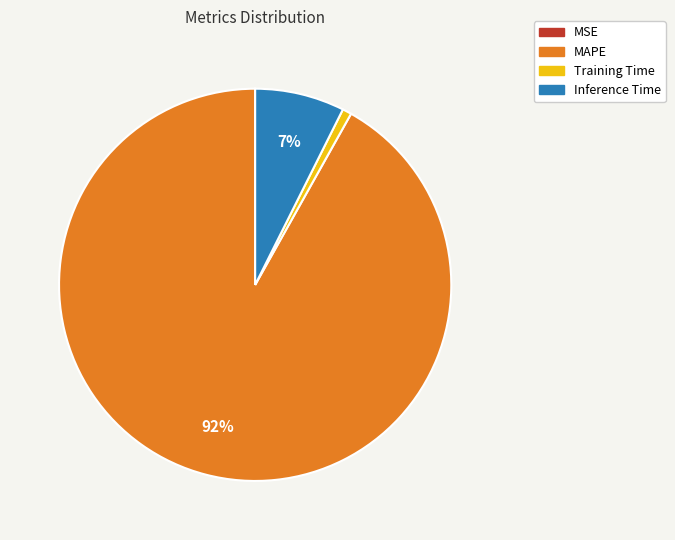

Does MAPE account for over 50% of the chart?

Yes